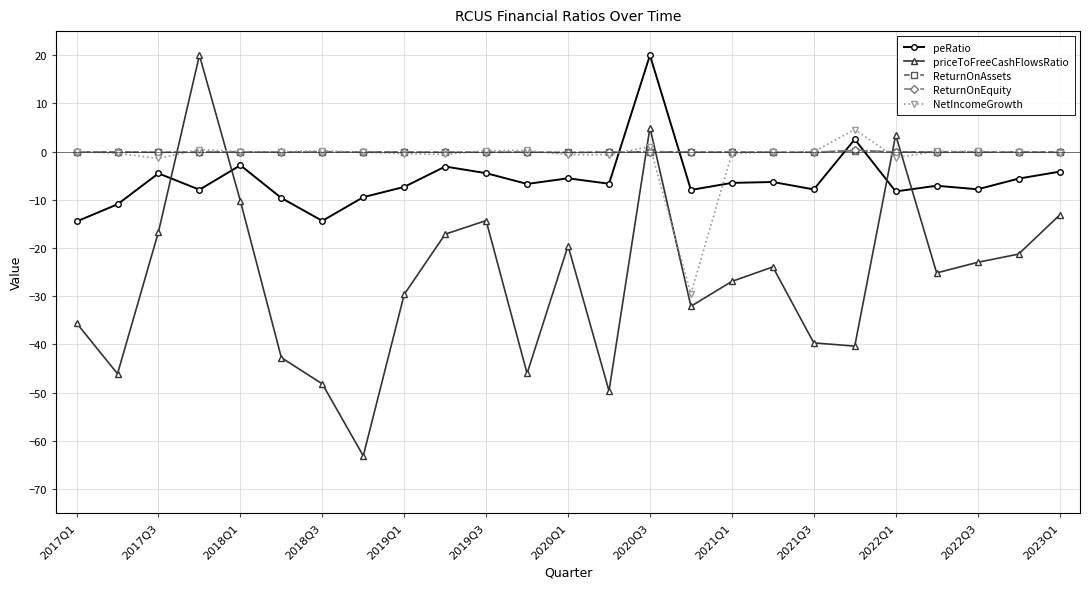

True or false: peRatio has more than 0 interior local peaks.

True